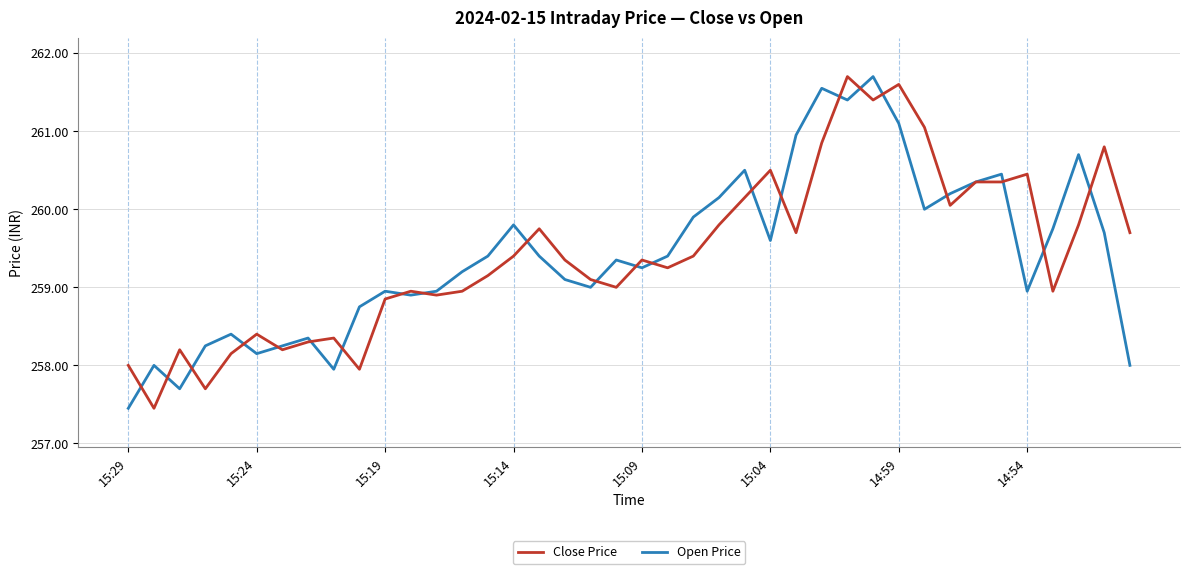

What is the highest value of the Close Price series?

261.7